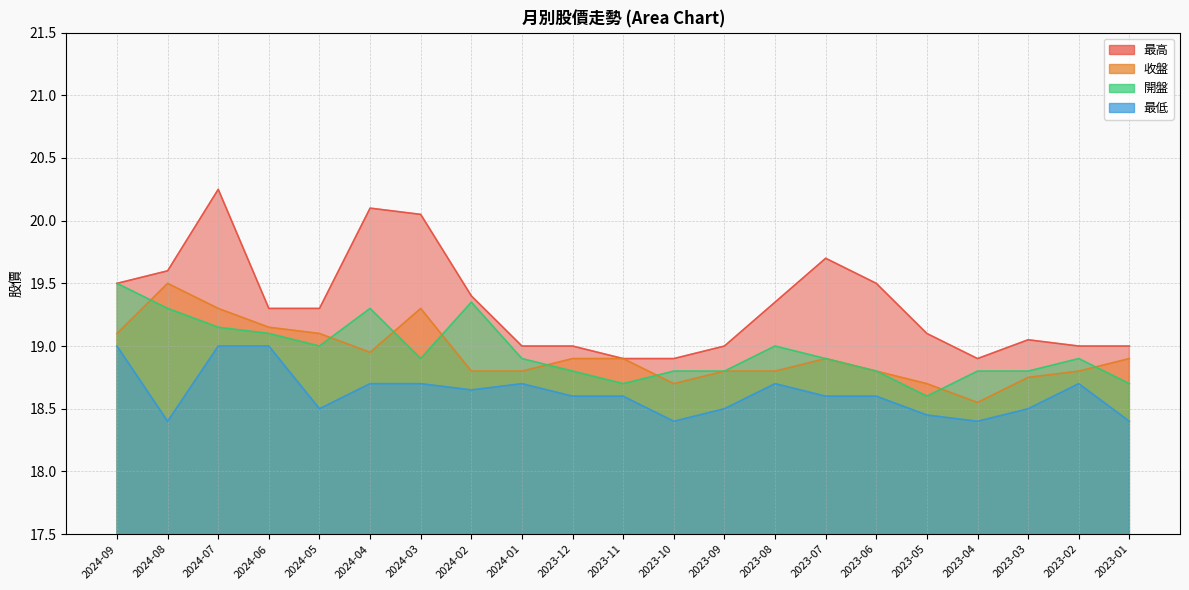

What is the maximum value shown in the chart?

20.2